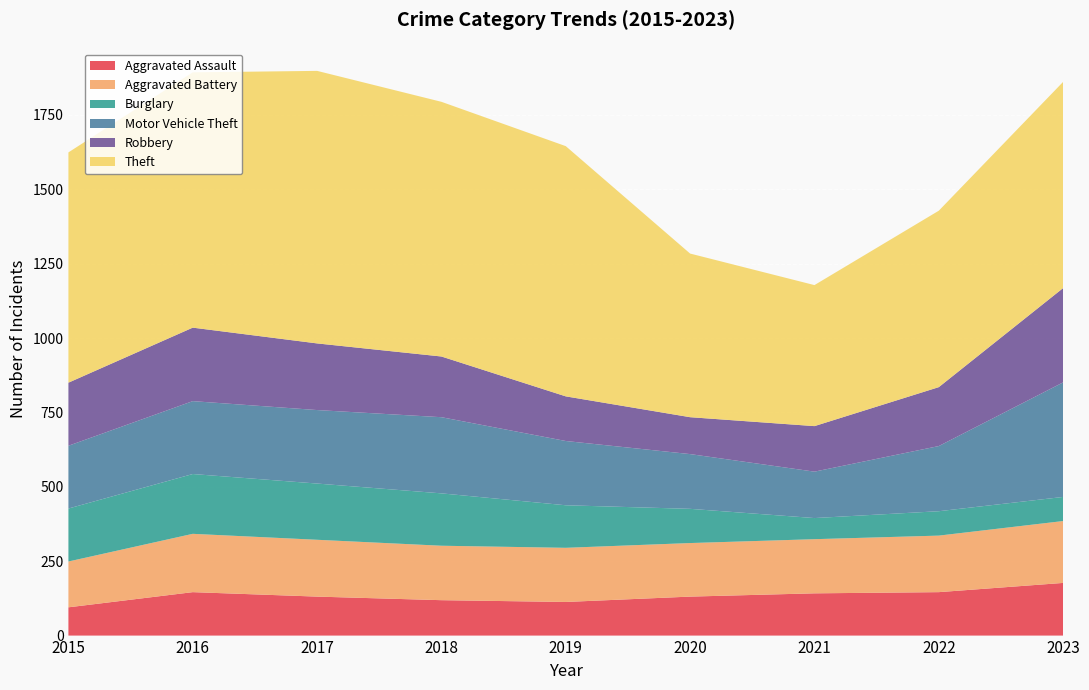

Reading left to right, extract all data points from this chart.

Aggravated Assault: 2015=95	2016=146	2017=131	2018=119	2019=113	2020=131	2021=142	2022=146	2023=177
Aggravated Battery: 2015=154	2016=196	2017=191	2018=183	2019=182	2020=180	2021=182	2022=190	2023=208
Burglary: 2015=178	2016=201	2017=189	2018=176	2019=143	2020=115	2021=71	2022=82	2023=81
Motor Vehicle Theft: 2015=211	2016=245	2017=247	2018=256	2019=216	2020=184	2021=156	2022=219	2023=385
Robbery: 2015=212	2016=247	2017=224	2018=204	2019=150	2020=124	2021=153	2022=198	2023=317
Theft: 2015=774	2016=858	2017=916	2018=856	2019=841	2020=550	2021=474	2022=593	2023=693